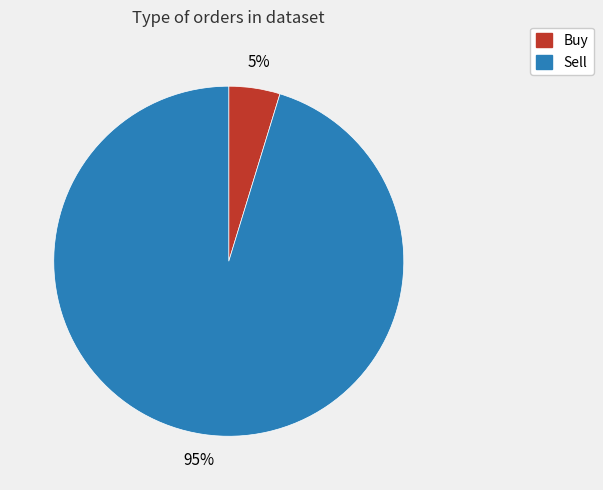

What percentage is the Buy slice, to the nearest percent?

5%